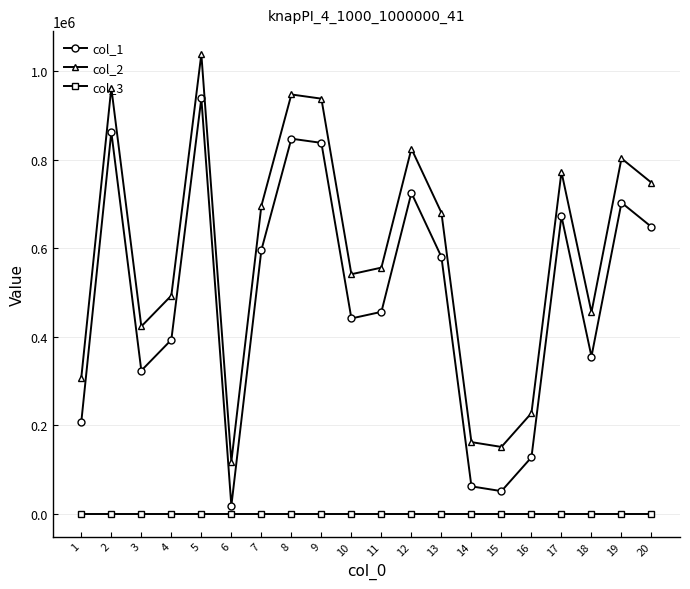

What is the value of the col_1 point at the 17th from the left?

672801